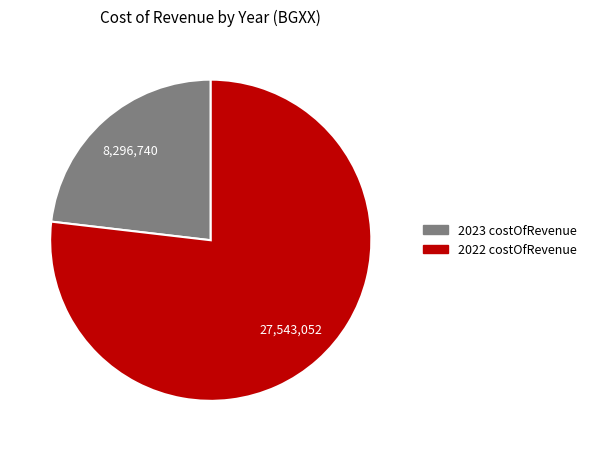

What is the largest slice in the pie chart?

2022 costOfRevenue